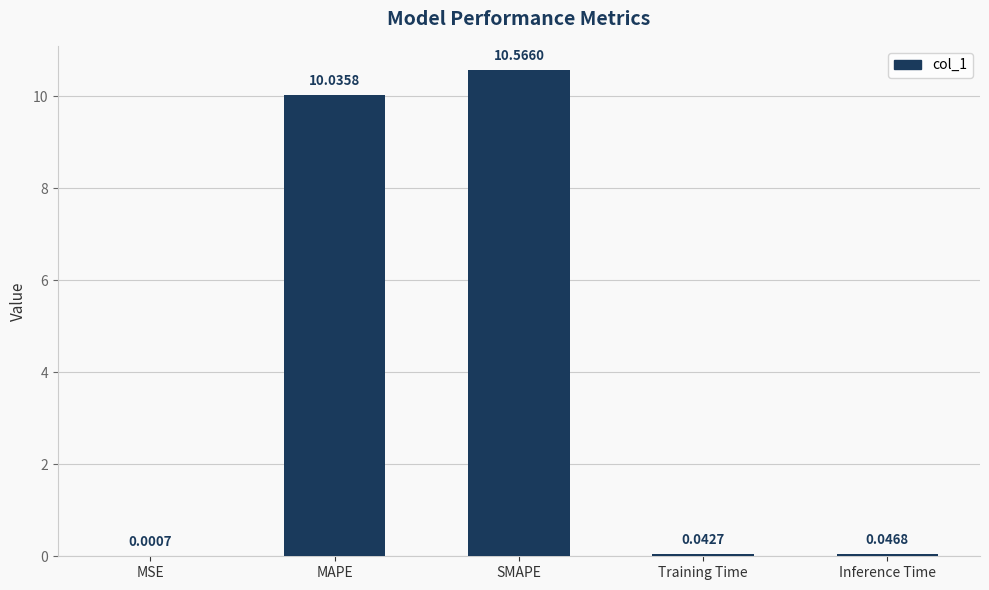

What is the sum of the values at SMAPE and Training Time?

10.6